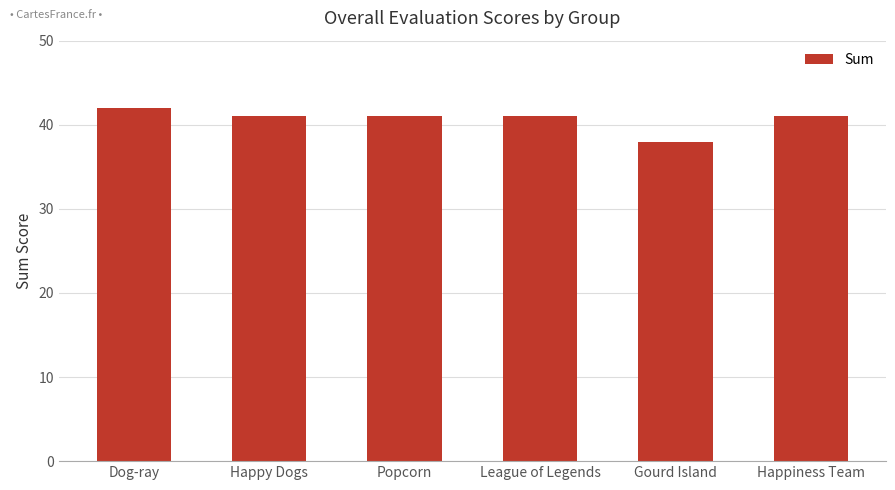

What is the label of the 6th bar from the right?

Dog-ray